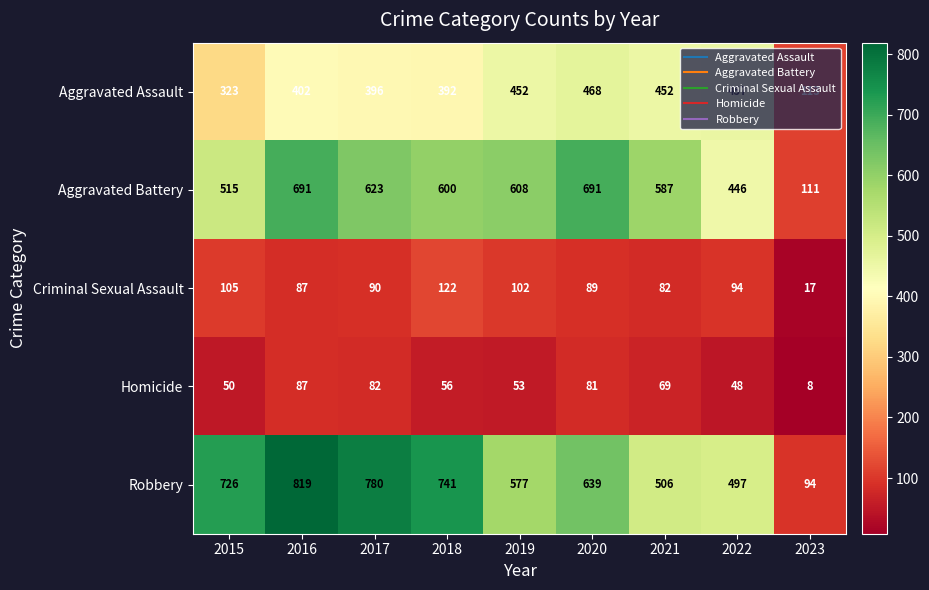

Where is Aggravated Assault nearest to the value 290?

2015